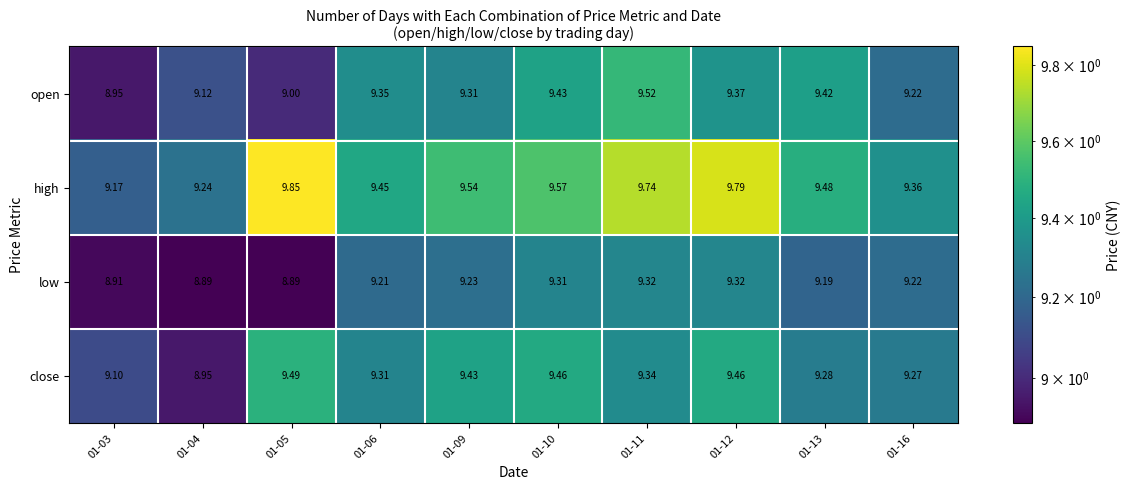

Which series has the largest total across all categories?

high